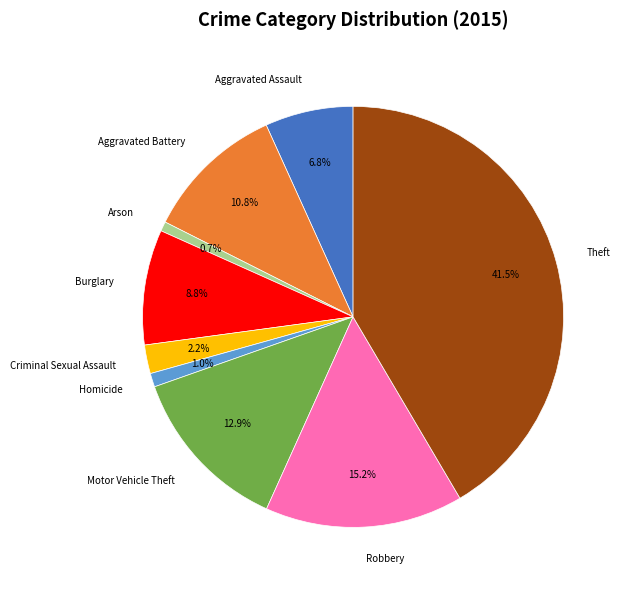

To the nearest percent, what is the average slice percentage?

11%